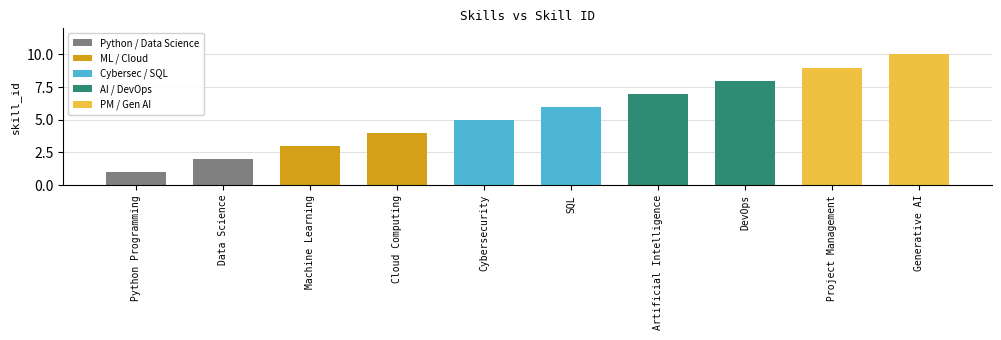

Rank the categories by value from lowest to highest.

Python Programming, Data Science, Machine Learning, Cloud Computing, Cybersecurity, SQL, Artificial Intelligence, DevOps, Project Management, Generative AI